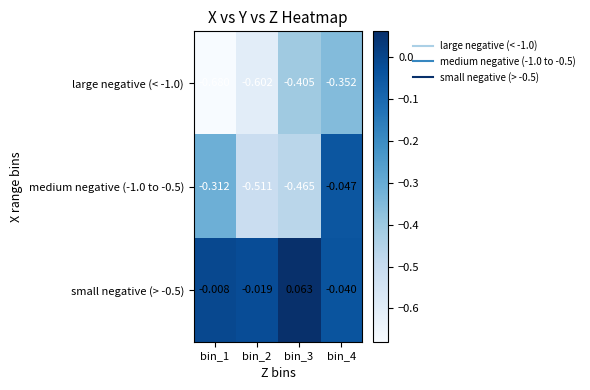

Is the value of large negative (< -1.0) at bin_2 greater than the value of medium negative (-1.0 to -0.5) at bin_2?

No